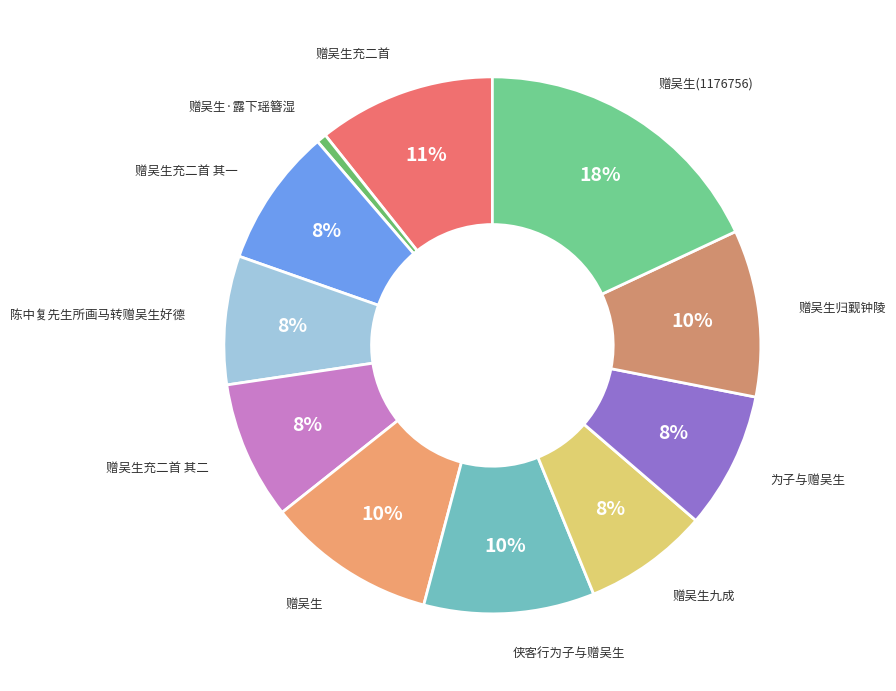

To the nearest percent, what is the average slice percentage?

9%